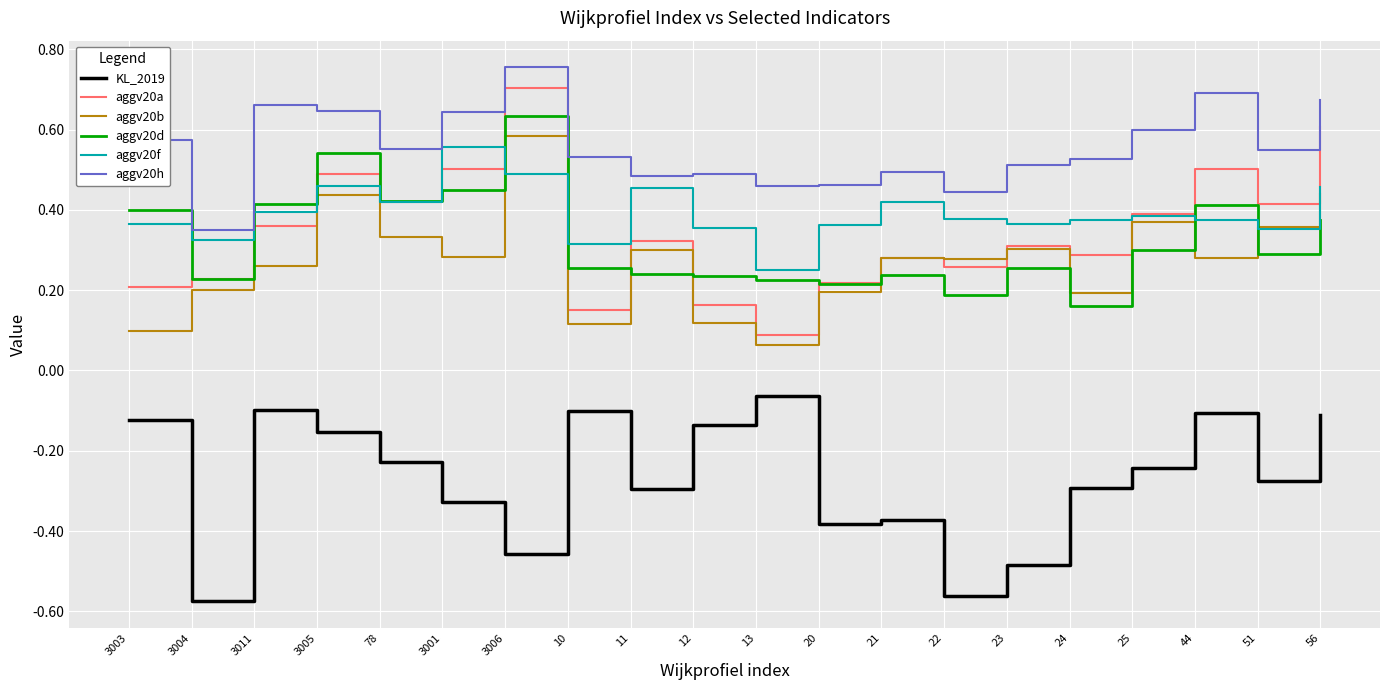

Which series changed the most between 3006 and 11?

aggv20d